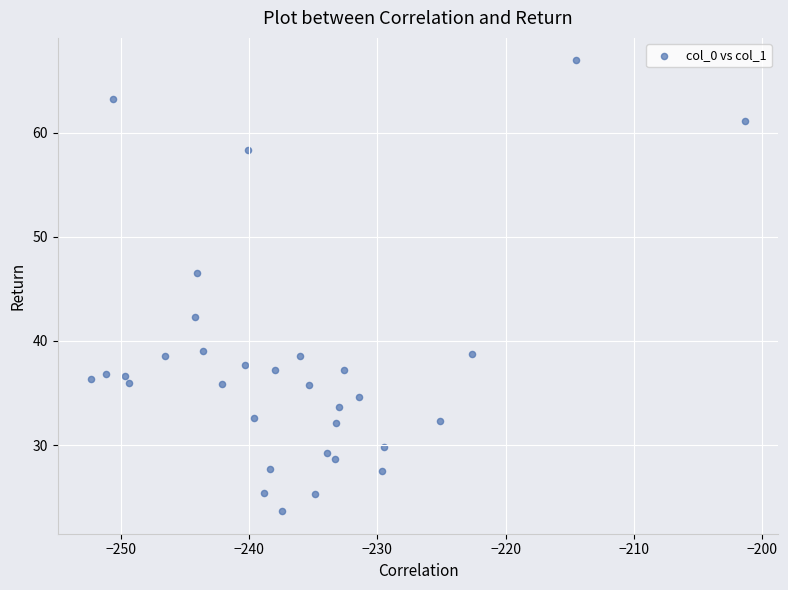

What is the range of X values (max minus min)?

51.0